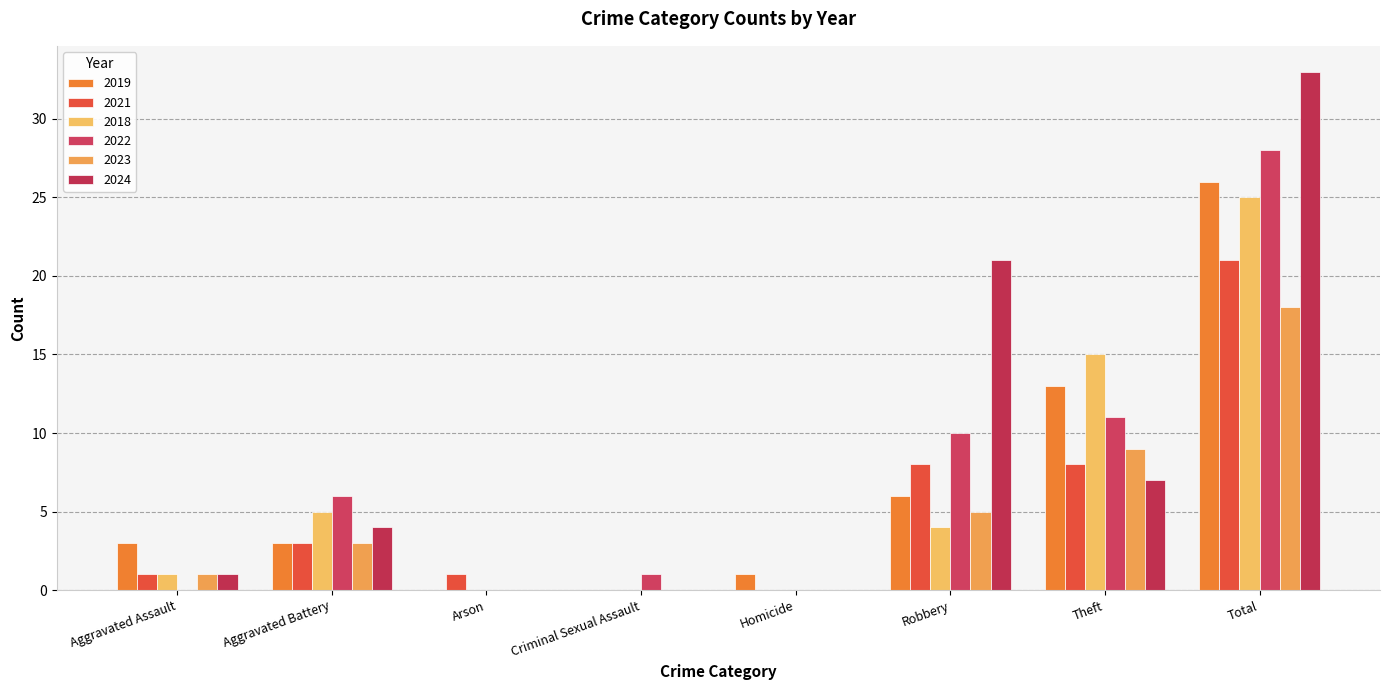

Reading right to left, transcribe all the data shown in this chart.

2019: 26	13	6	1	0	0	3	3
2021: 21	8	8	0	0	1	3	1
2018: 25	15	4	0	0	0	5	1
2022: 28	11	10	0	1	0	6	0
2023: 18	9	5	0	0	0	3	1
2024: 33	7	21	0	0	0	4	1